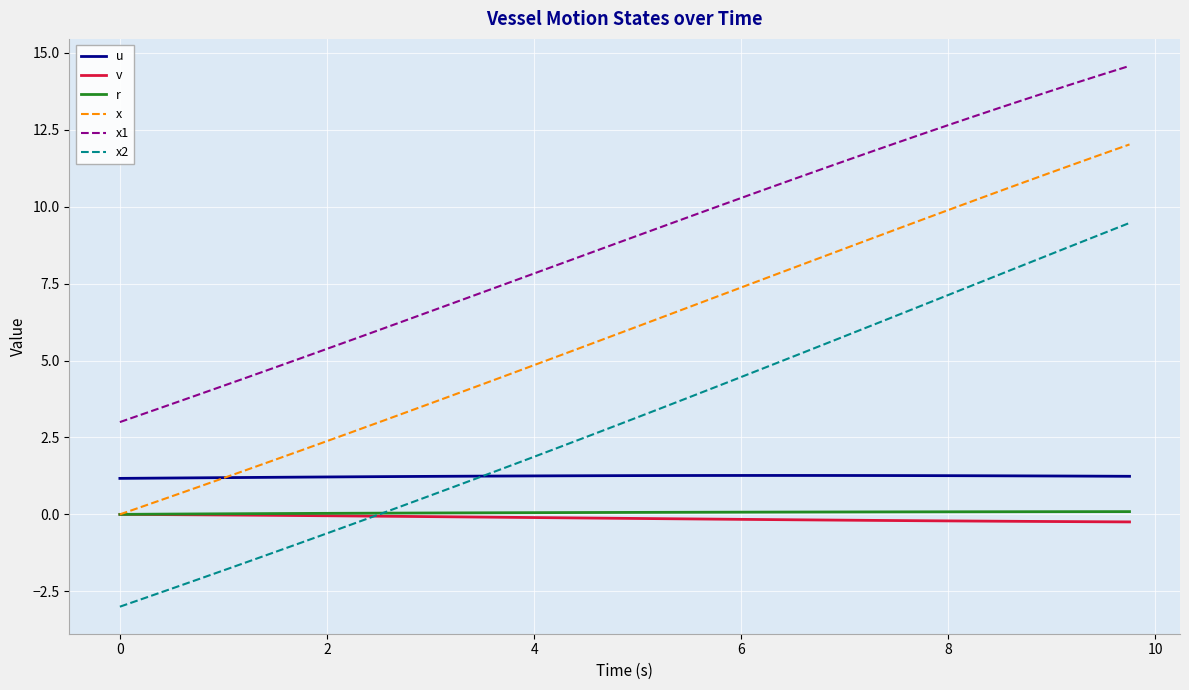

What is the greatest value displayed?

14.6